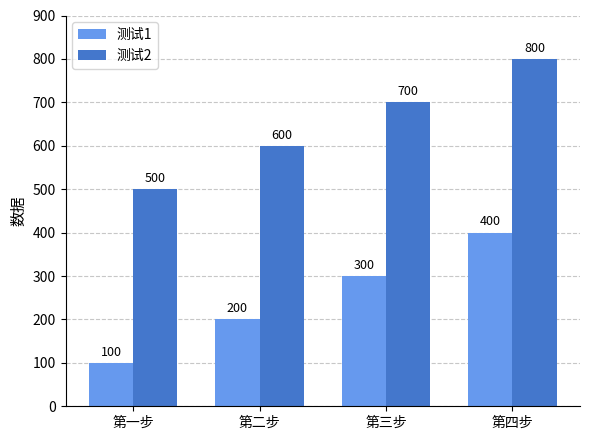

What is the difference between the highest and lowest values at 第二步?

400